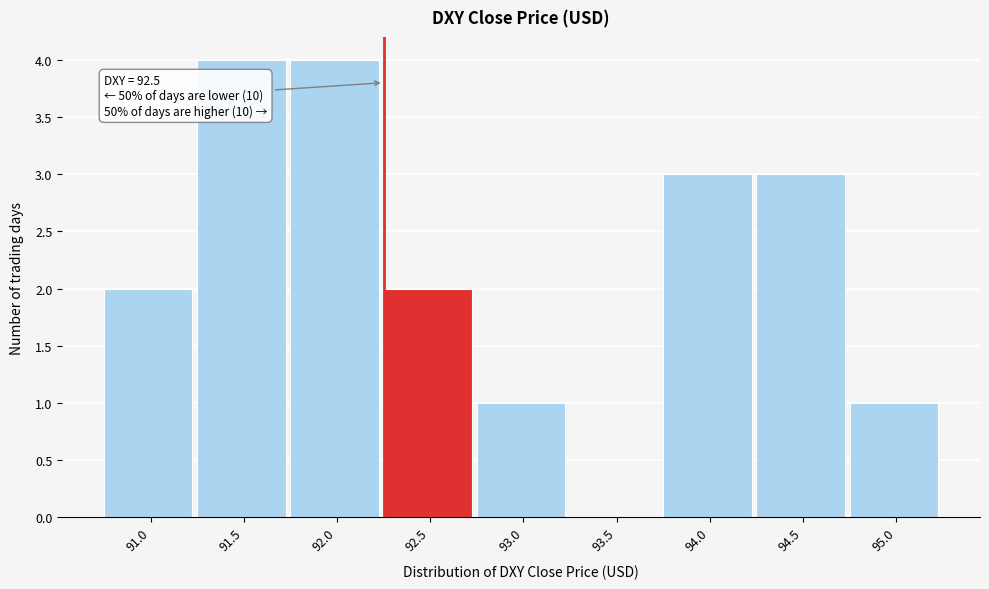

Reading left to right, extract all data points from this chart.

91.0=2	91.5=4	92.0=4	92.5=2	93.0=1	93.5=0	94.0=3	94.5=3	95.0=1